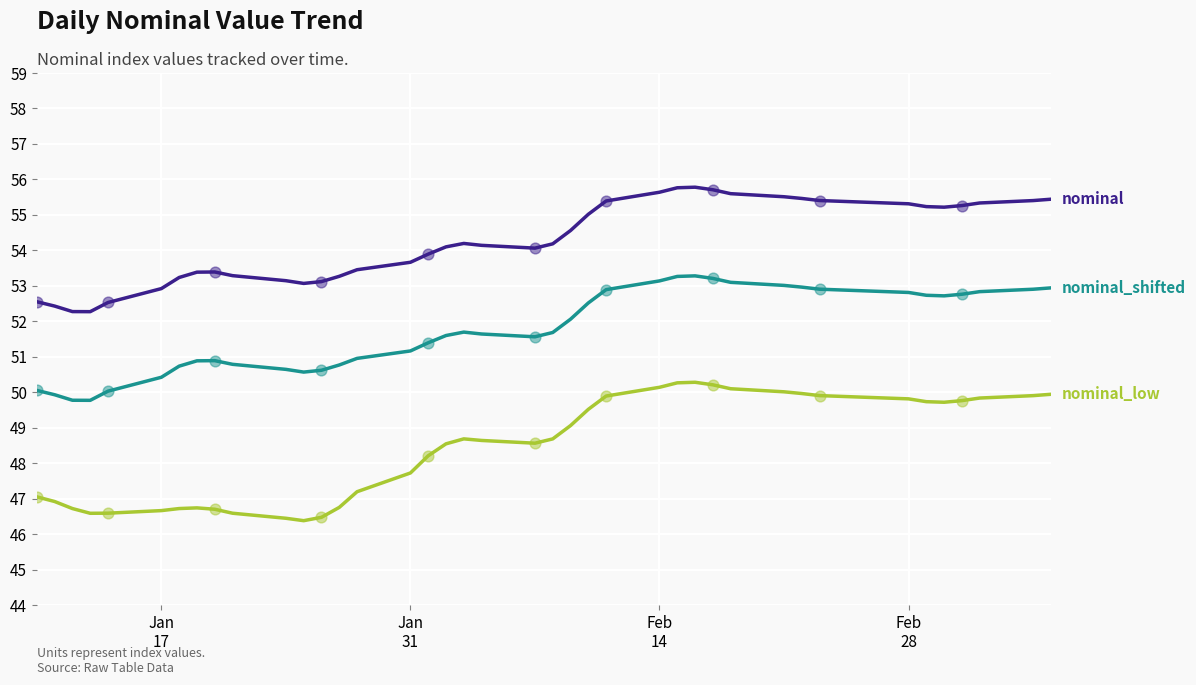

What is the minimum value shown in the chart?

46.4